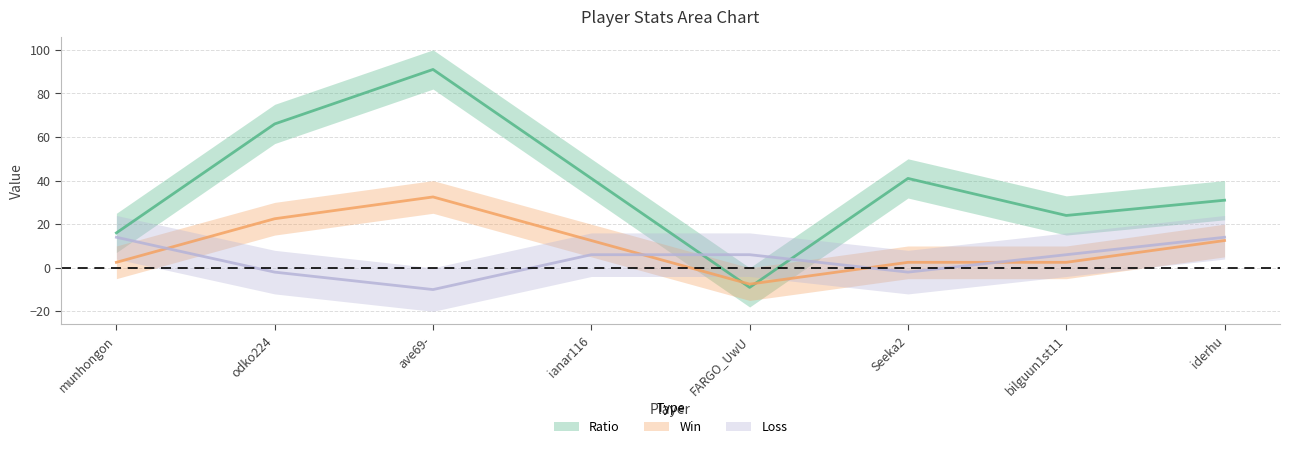

What is the value of the Ratio point at the 8th from the left?

31.0